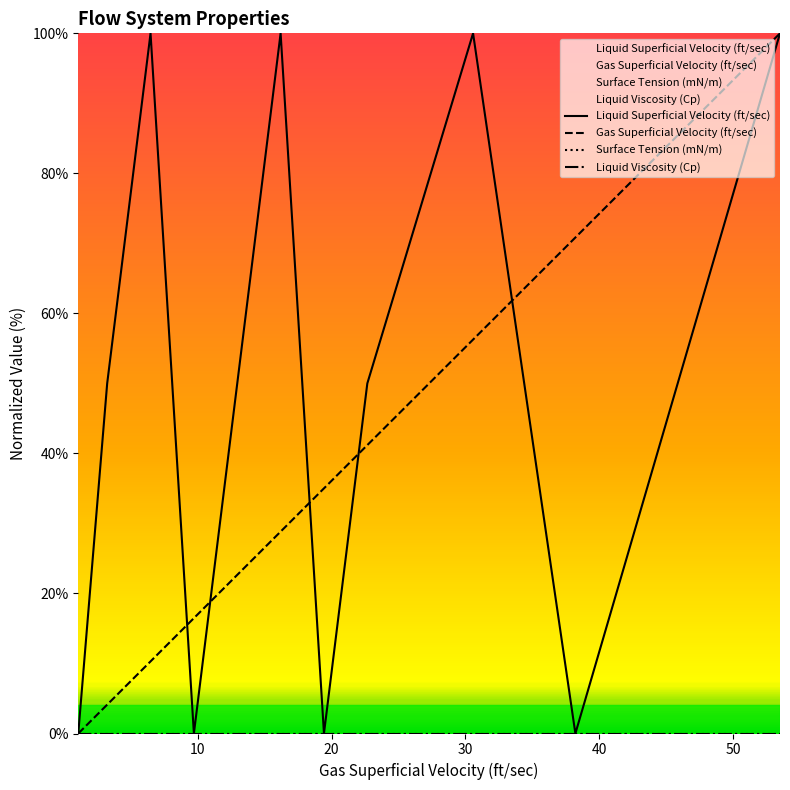

The Liquid Superficial Velocity (ft/sec) series shows 49.6 at 20. True or false?

False